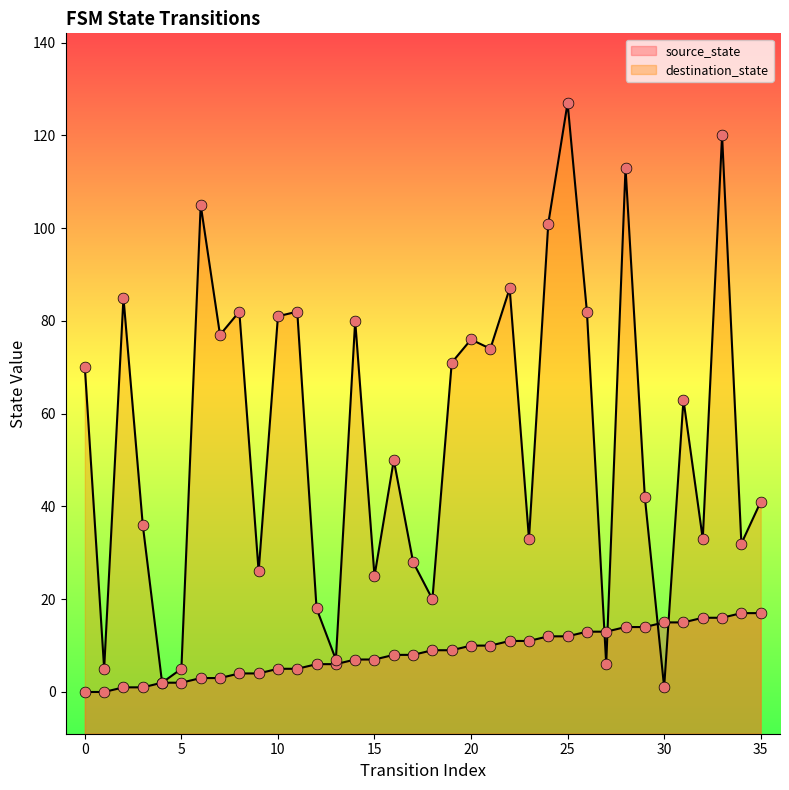

Is the value of destination_state at 13 greater than the value of source_state at 21?

No